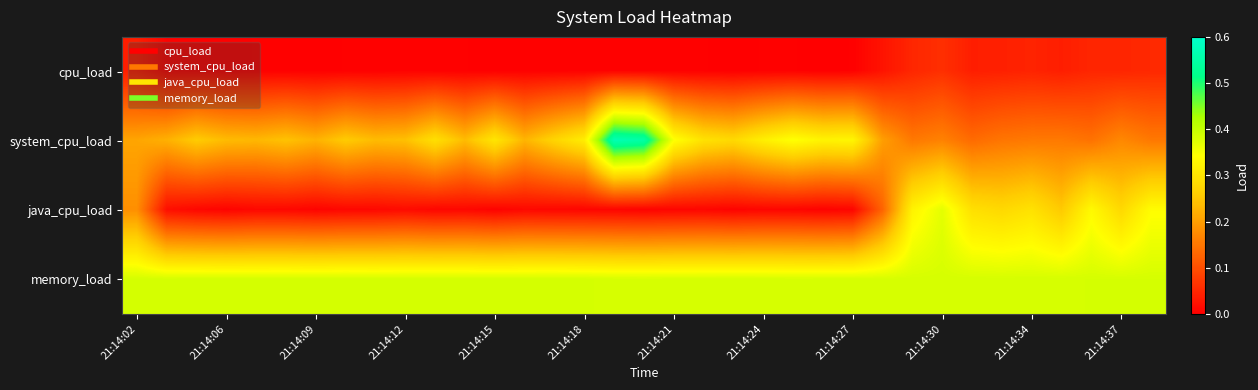

Which series has the widest spread of values?

system_cpu_load